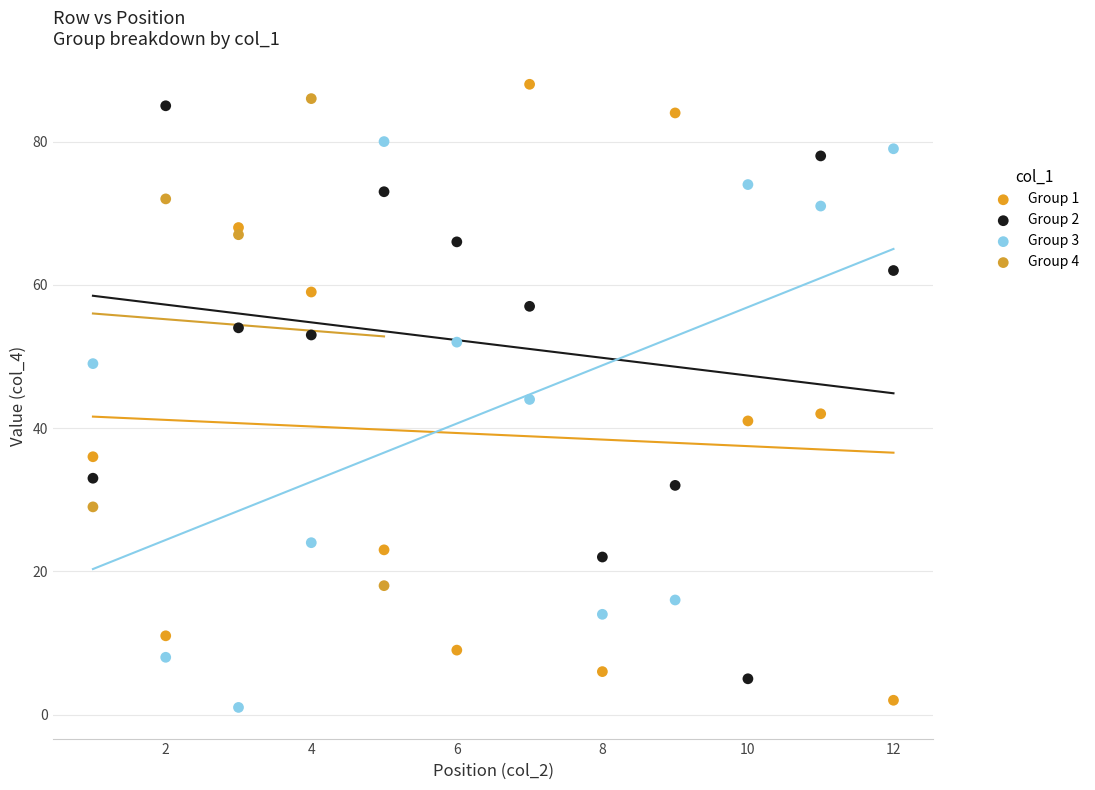

Which series contains the highest Y value?

Group 1